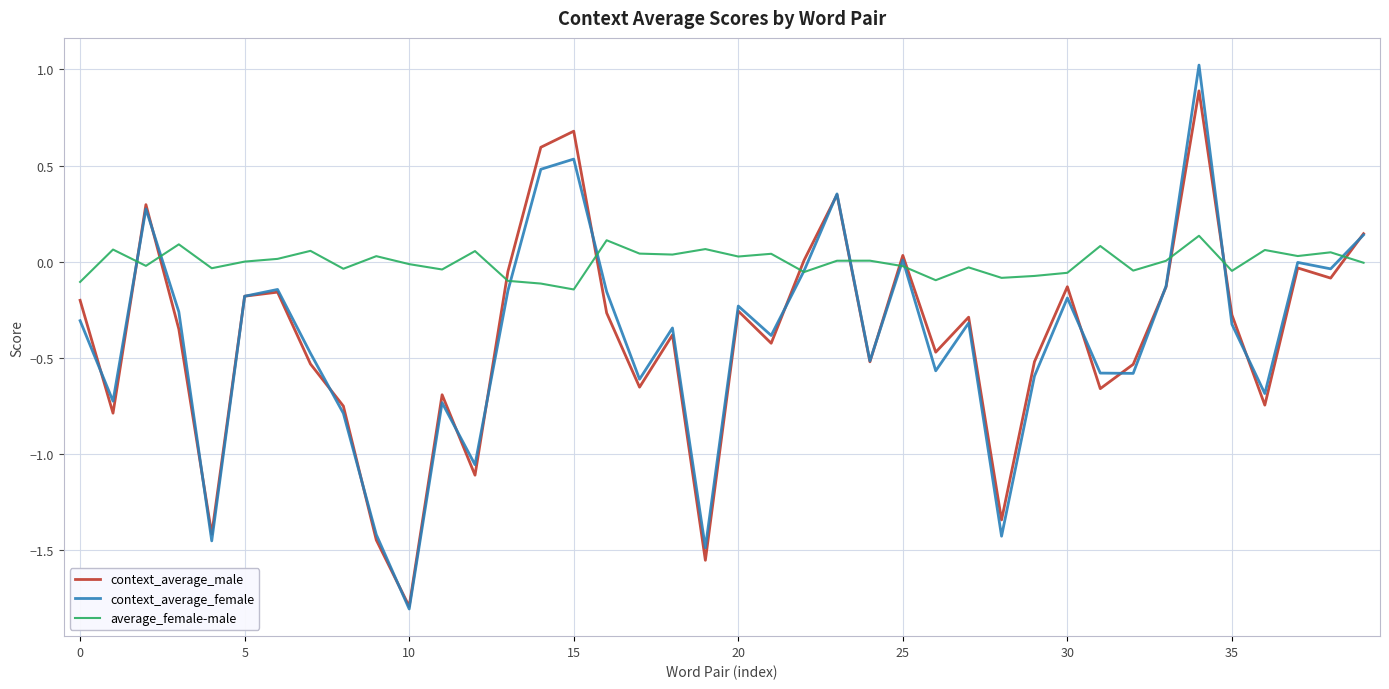

What is the lowest value of the context_average_male series?

-1.8